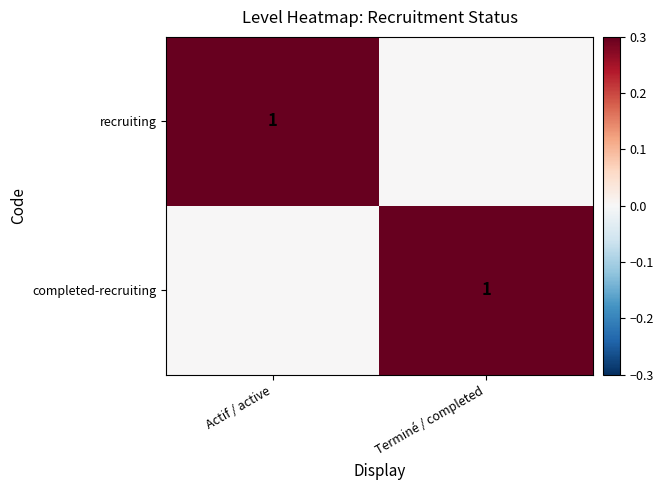

The value of recruiting at Actif / active is 1. True or false?

True